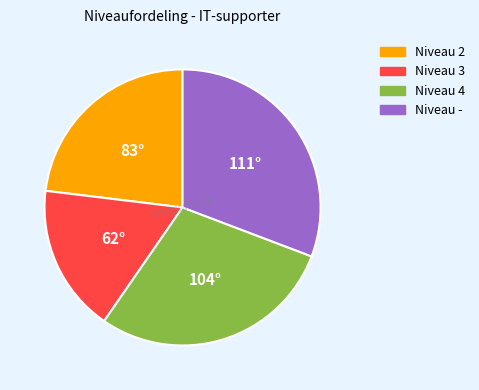

Does any single category account for the majority?

No